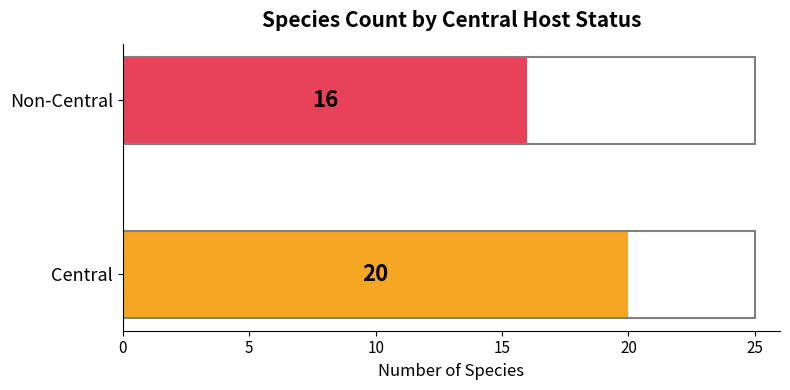

Reading top to bottom, extract all data points from this chart.

16	20